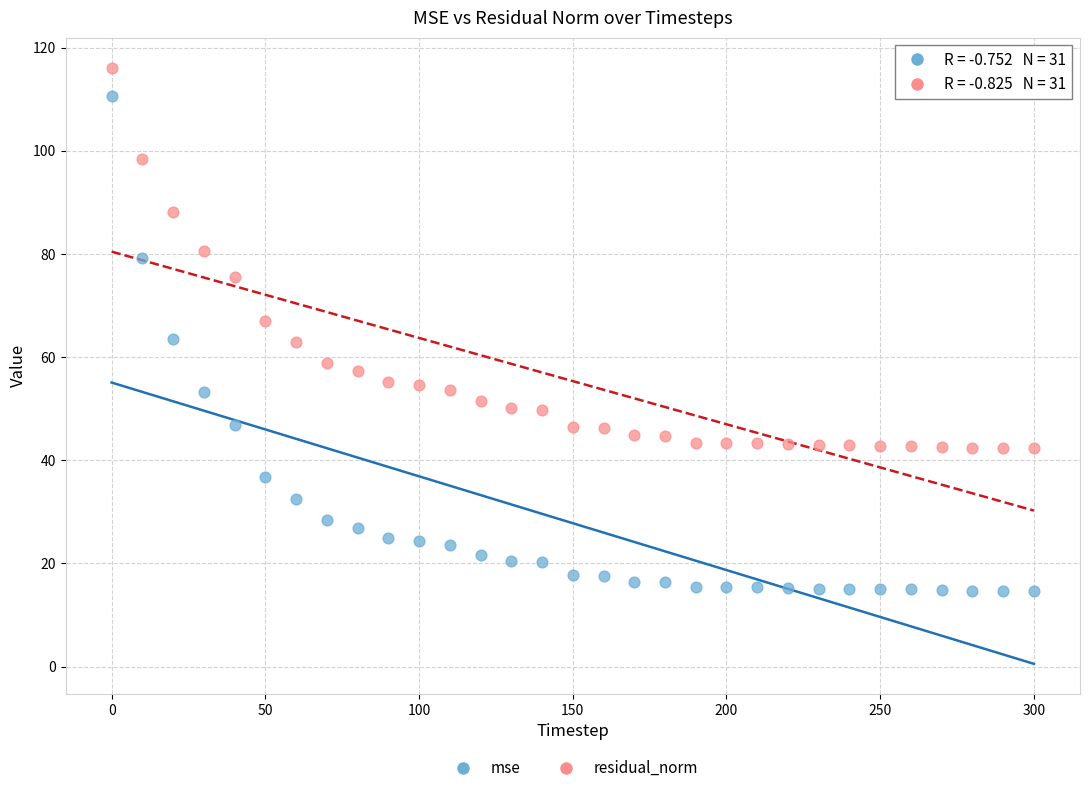

Which series has the largest Y range (max minus min)?

mse